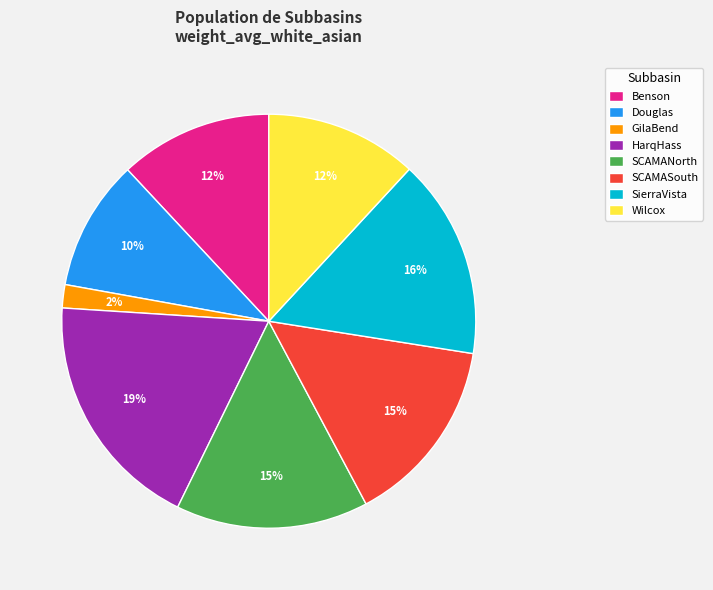

Is HarqHass the majority of the pie?

No